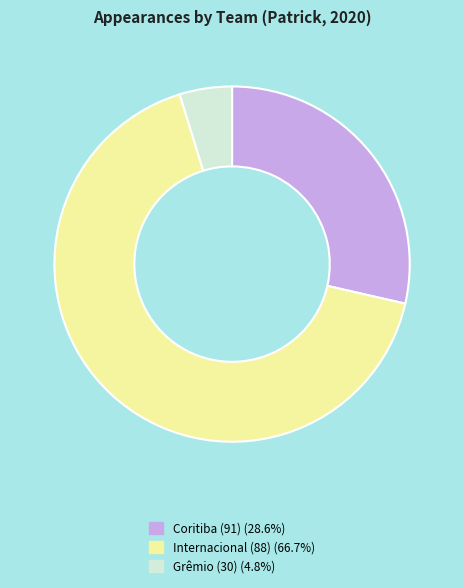

Rank the categories by value from lowest to highest.

Grêmio (30), Coritiba (91), Internacional (88)